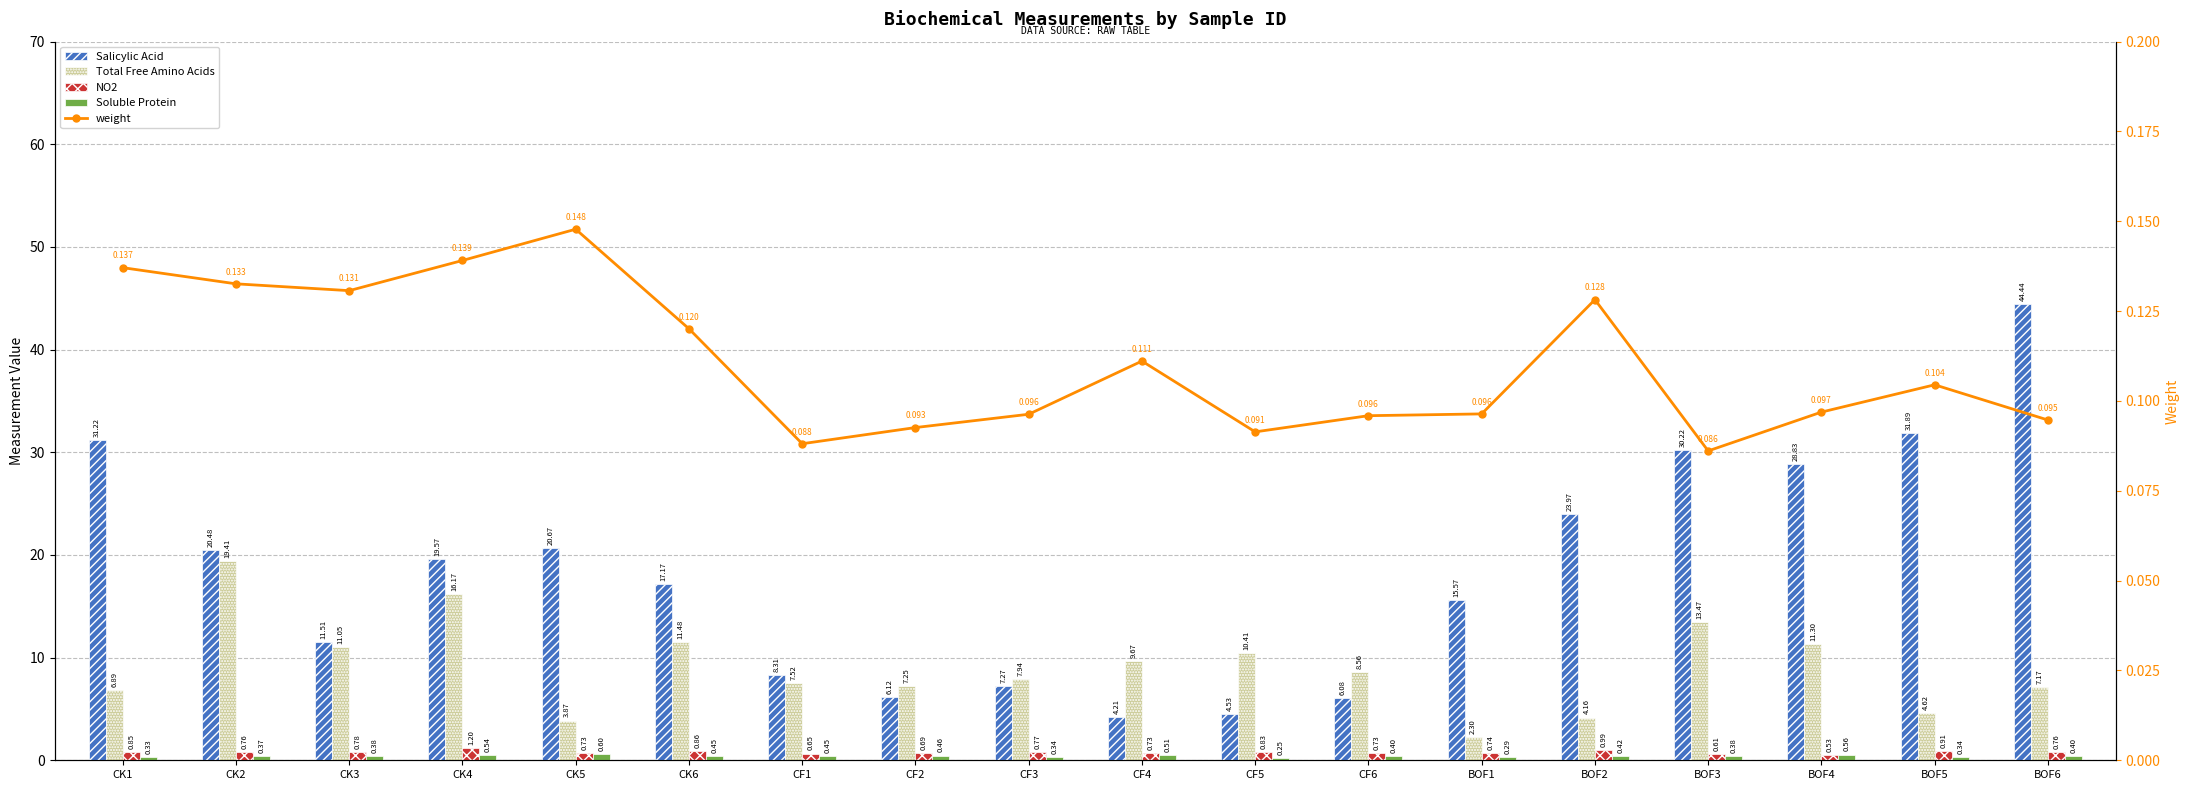

What is the label of the 1st bar from the left?

CK1